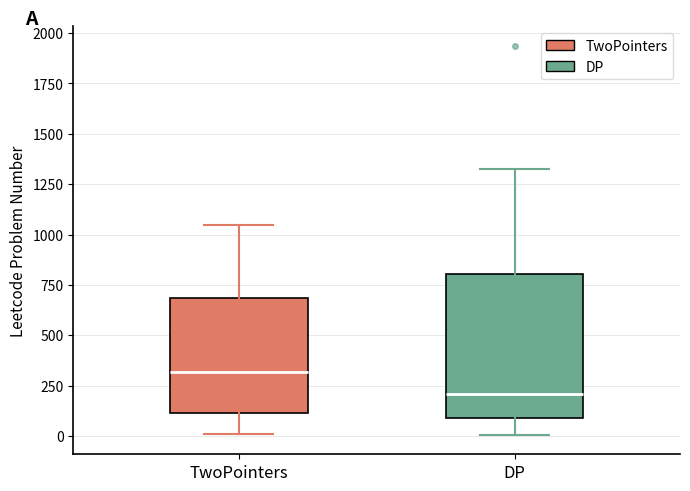

Where does the lower whisker of the box for TwoPointers end on the y-axis? The values are not printed on the chart, so give them approximately, as read against the axis.

0